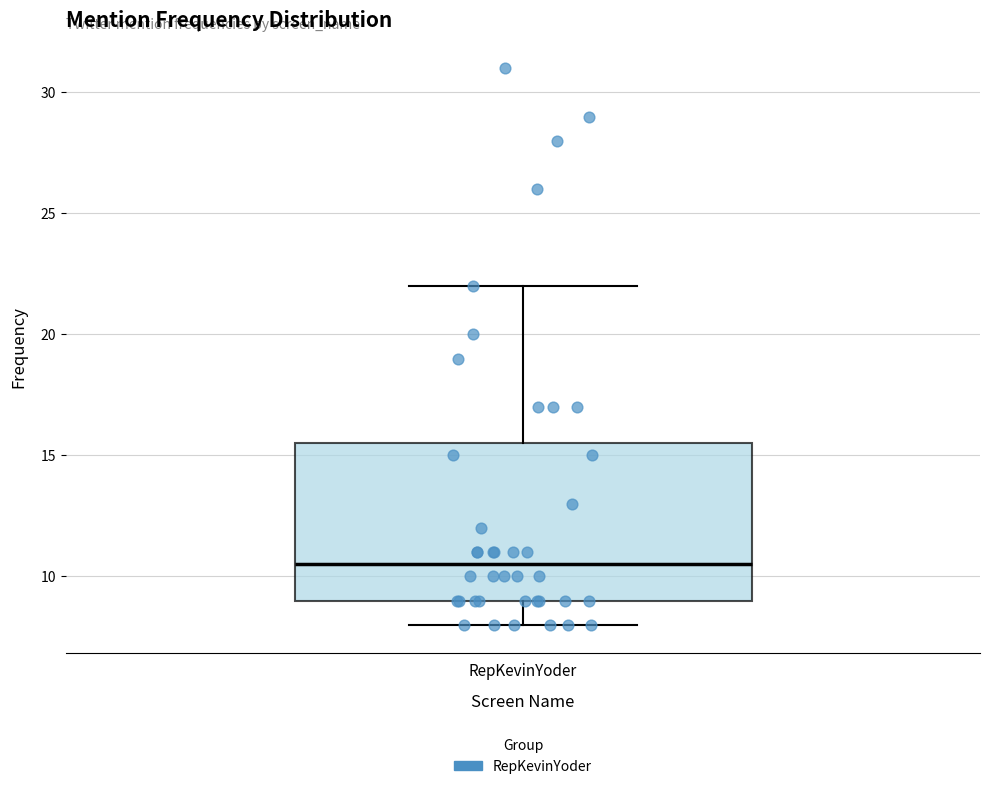

Read this box plot against the y-axis: the position of the median line, the range covered by the box, and the ends of both whiskers. The values are not printed on the chart, so give them approximately, as read against the axis.

median 10.5, box 9.0 to 15.5, whiskers 8.0 to 22.0